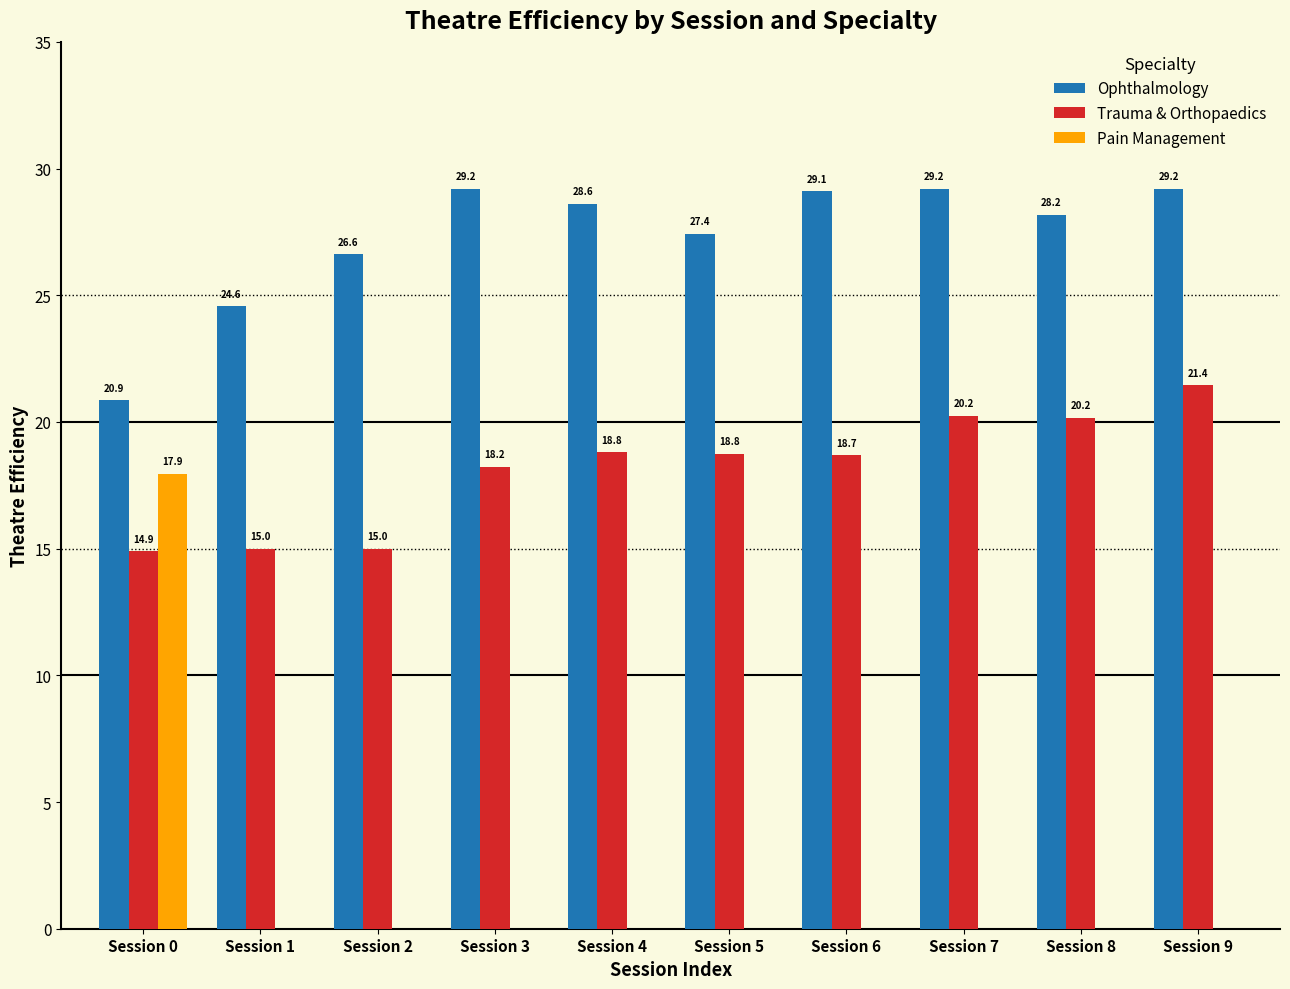

Is it true that Pain Management equals 0.0 at Session 5?

True